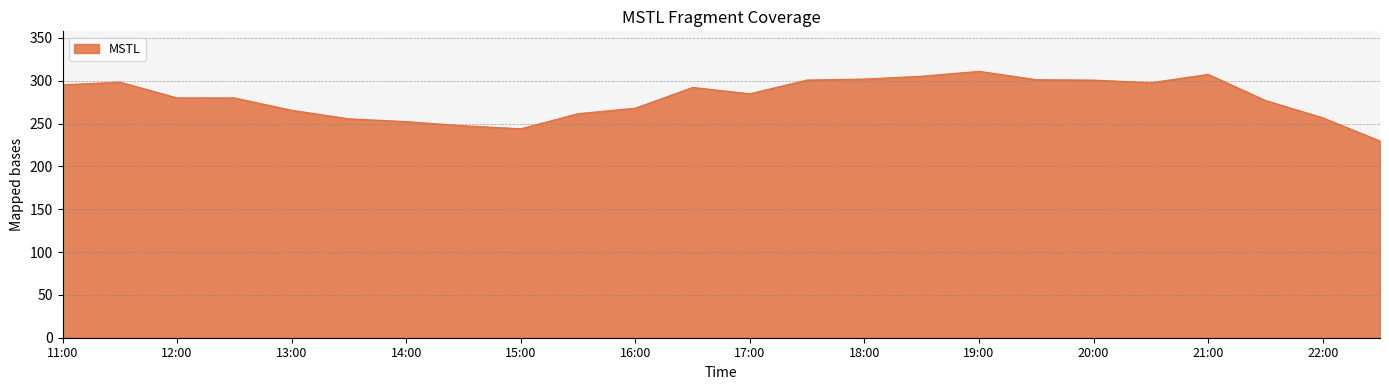

What is the maximum value shown in the chart?

311.0